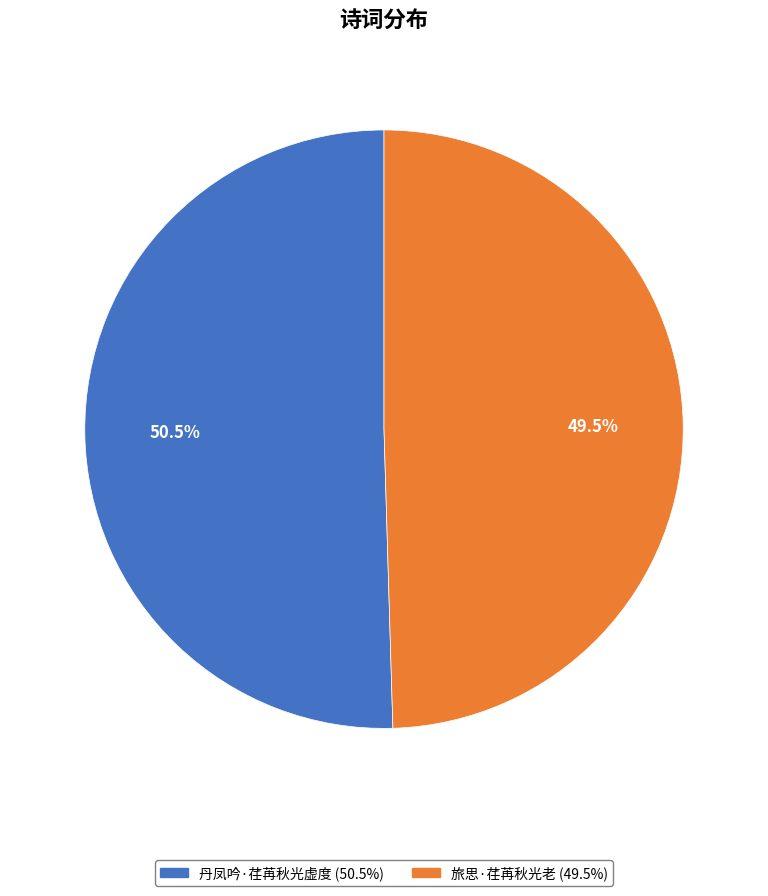

What portion of the pie excludes 丹凤吟·荏苒秋光虚度?

49.5%